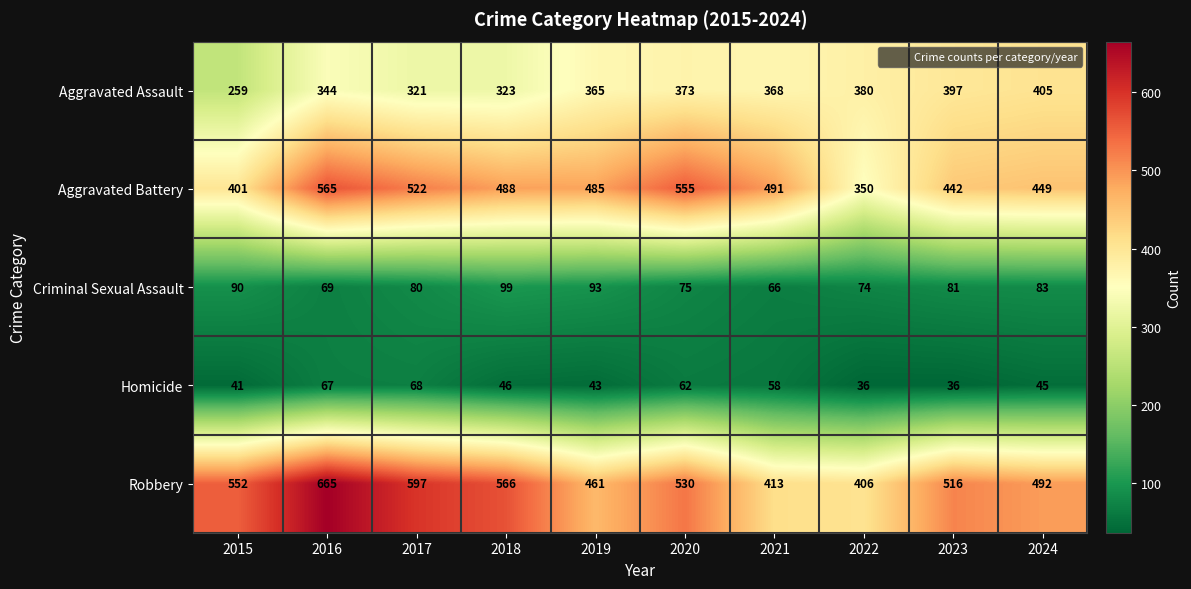

Between 2018 and 2022, which series saw the biggest shift?

Robbery